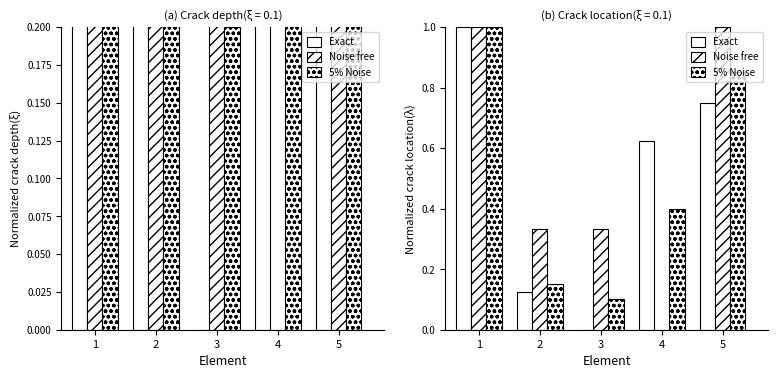

The value of Exact at 1 is 1.0. True or false?

True